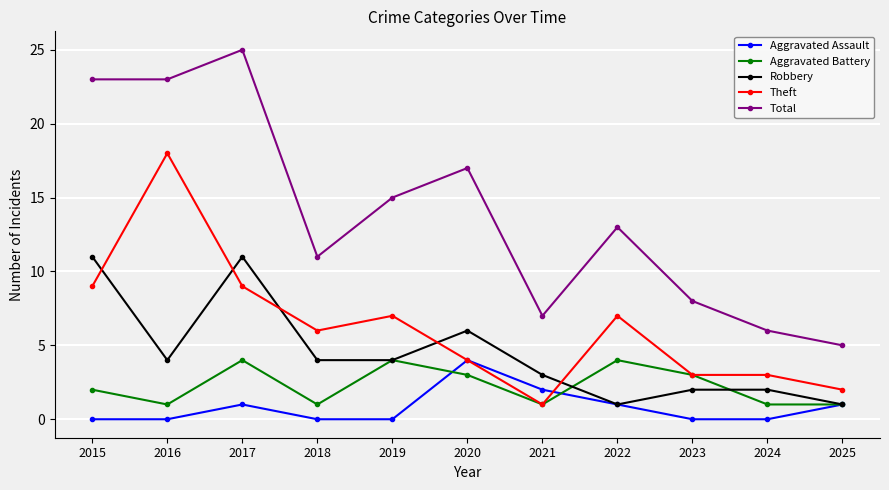

Reading left to right, list all the values displayed in this chart.

Aggravated Assault: 2015=0	2016=0	2017=1	2018=0	2019=0	2020=4	2021=2	2022=1	2023=0	2024=0	2025=1
Aggravated Battery: 2015=2	2016=1	2017=4	2018=1	2019=4	2020=3	2021=1	2022=4	2023=3	2024=1	2025=1
Robbery: 2015=11	2016=4	2017=11	2018=4	2019=4	2020=6	2021=3	2022=1	2023=2	2024=2	2025=1
Theft: 2015=9	2016=18	2017=9	2018=6	2019=7	2020=4	2021=1	2022=7	2023=3	2024=3	2025=2
Total: 2015=23	2016=23	2017=25	2018=11	2019=15	2020=17	2021=7	2022=13	2023=8	2024=6	2025=5